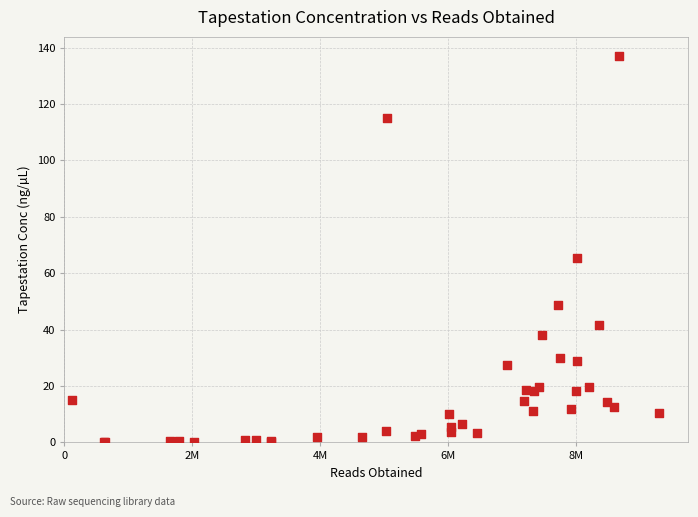

What Y value in the scatter plot is closest to 68?

65.3